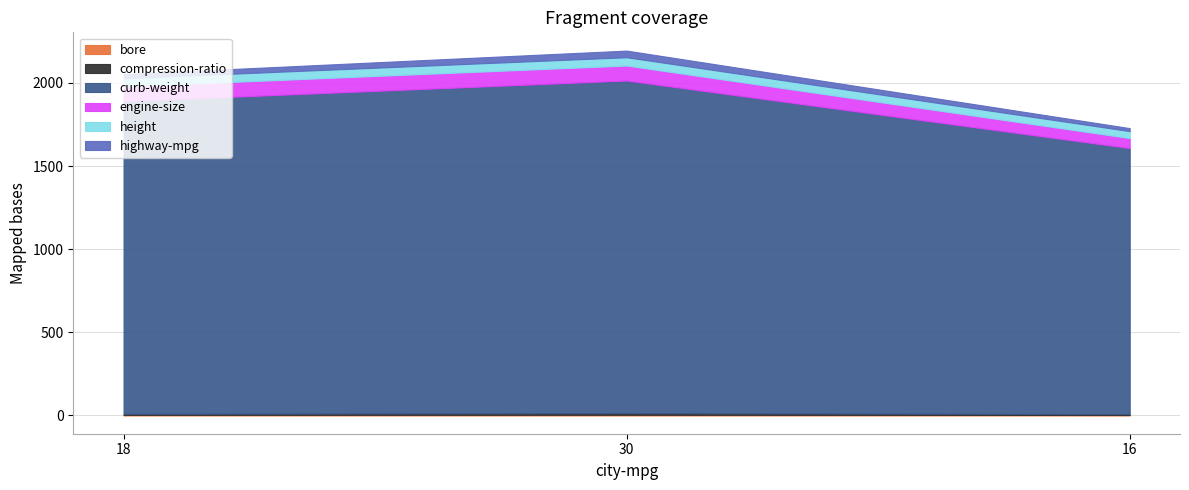

List the series in order of their peak value, highest first.

curb-weight, engine-size, height, highway-mpg, compression-ratio, bore